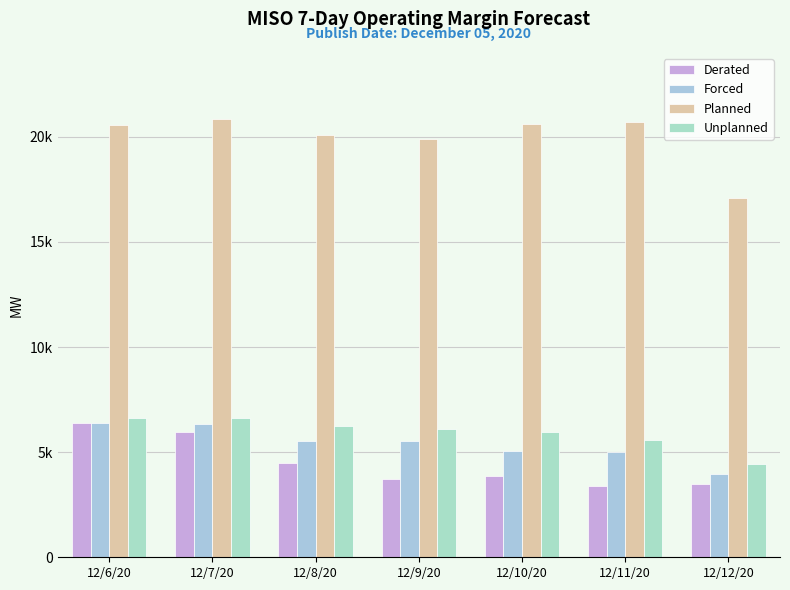

Are the bars horizontal?

No